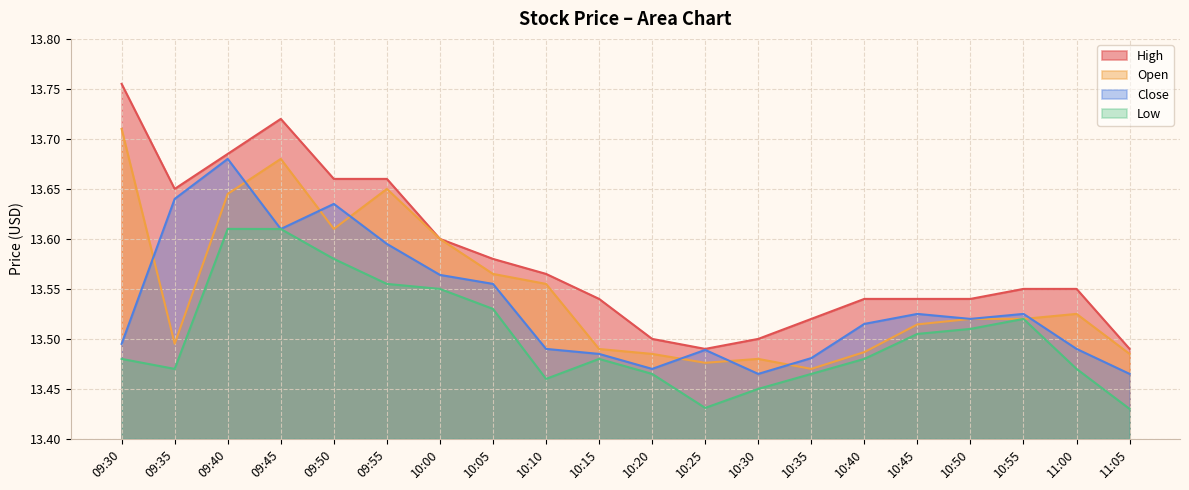

What is the spread (max minus min) of values at 09:45?

0.1